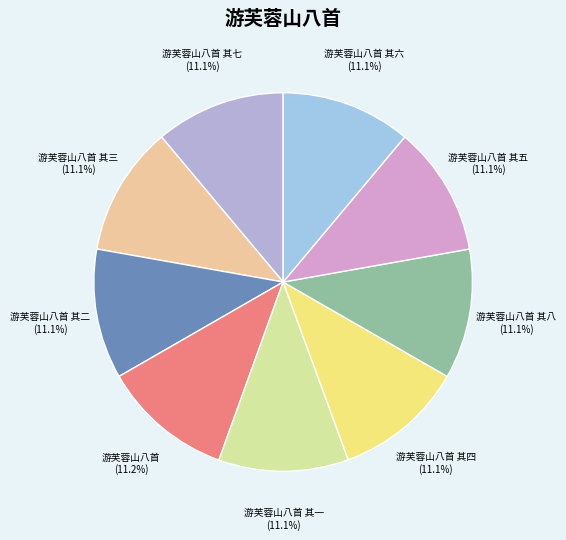

Is 游芙蓉山八首 其八 the majority of the pie?

No